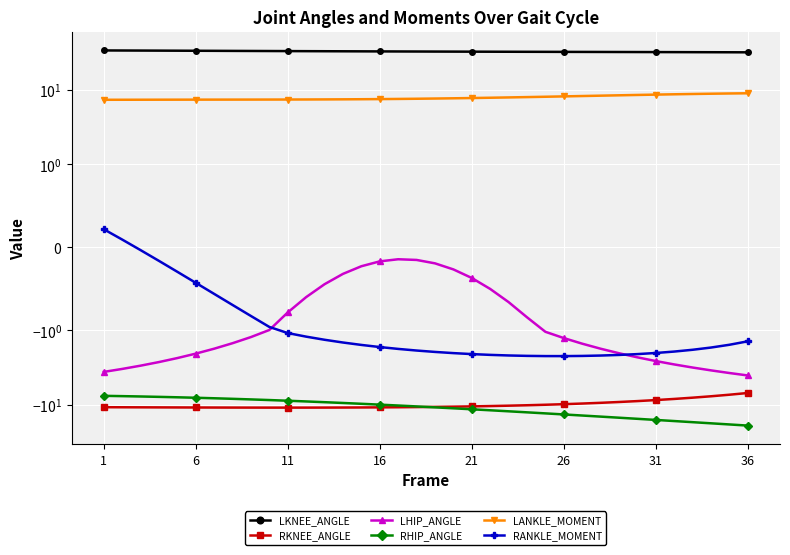

What is the maximum value shown in the chart?

33.8